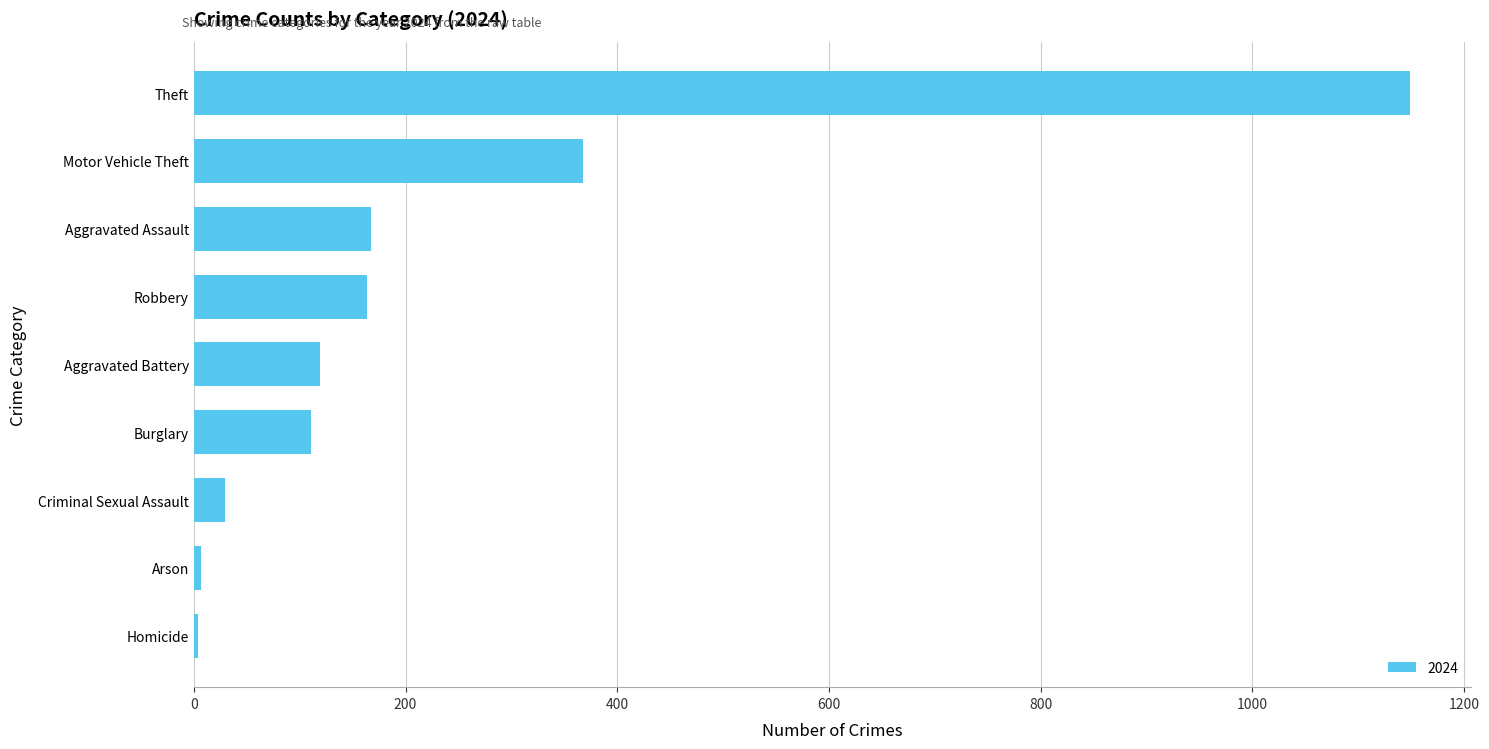

What is the difference between the values at Aggravated Battery and Theft?

1030